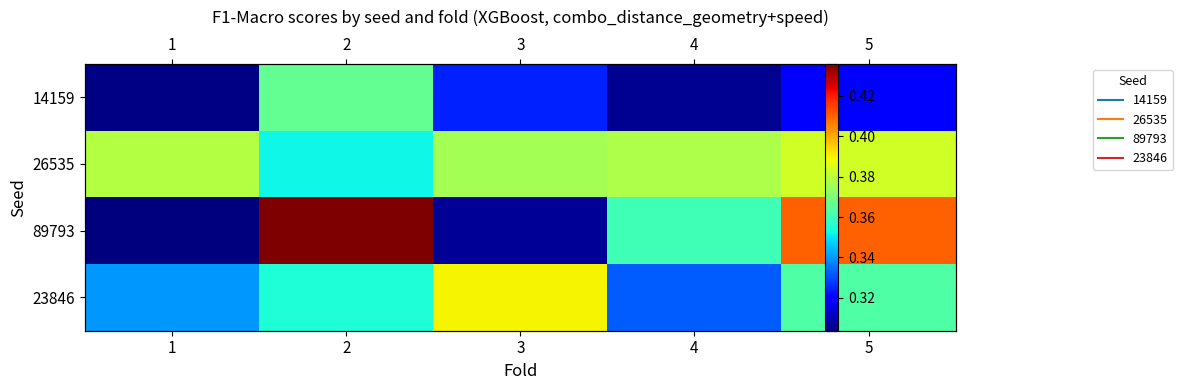

Which category has the lowest value across all series?

1